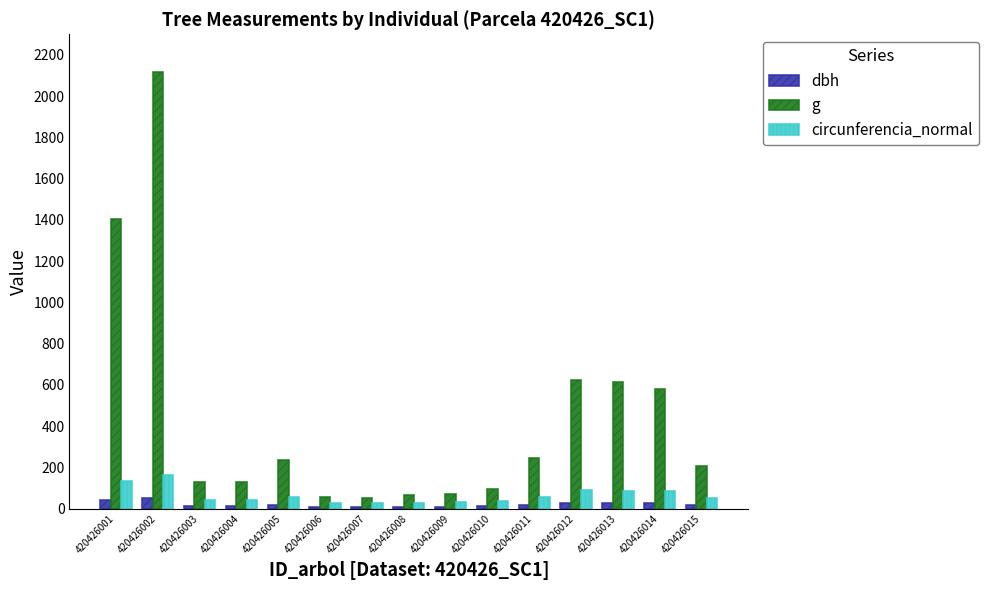

What is the average value of the circunferencia_normal series?

63.1